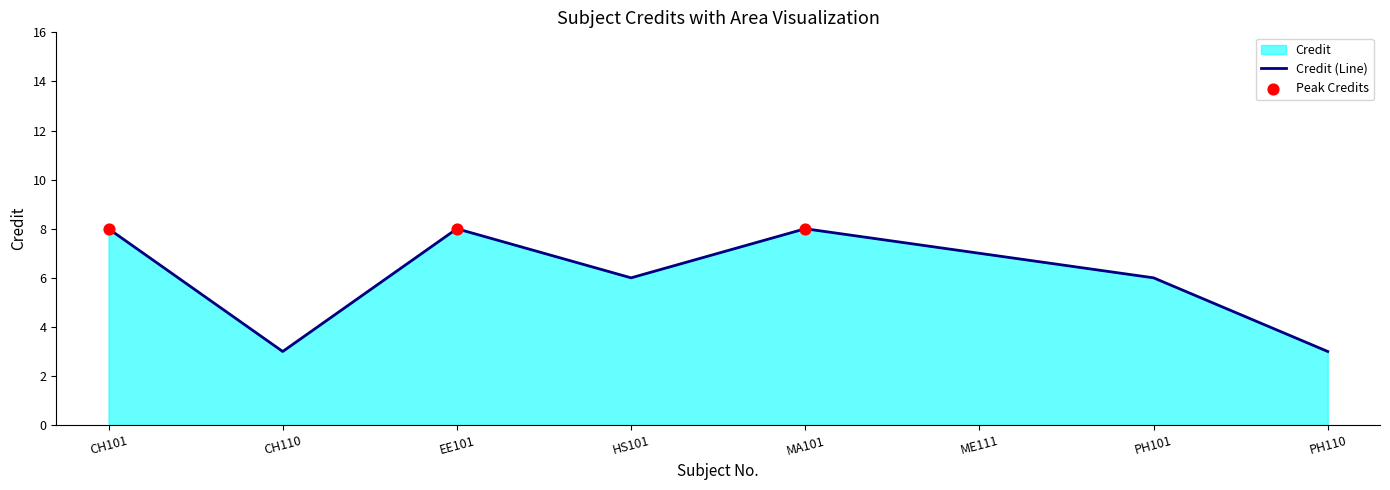

Between EE101 and MA101, which is larger?

EE101